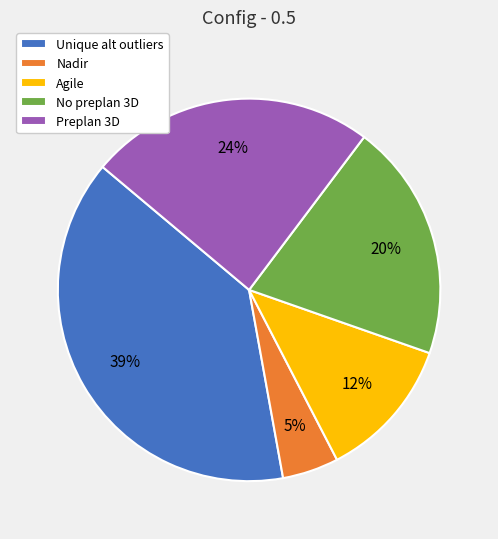

Is it true that Nadir is 5% of the pie?

True